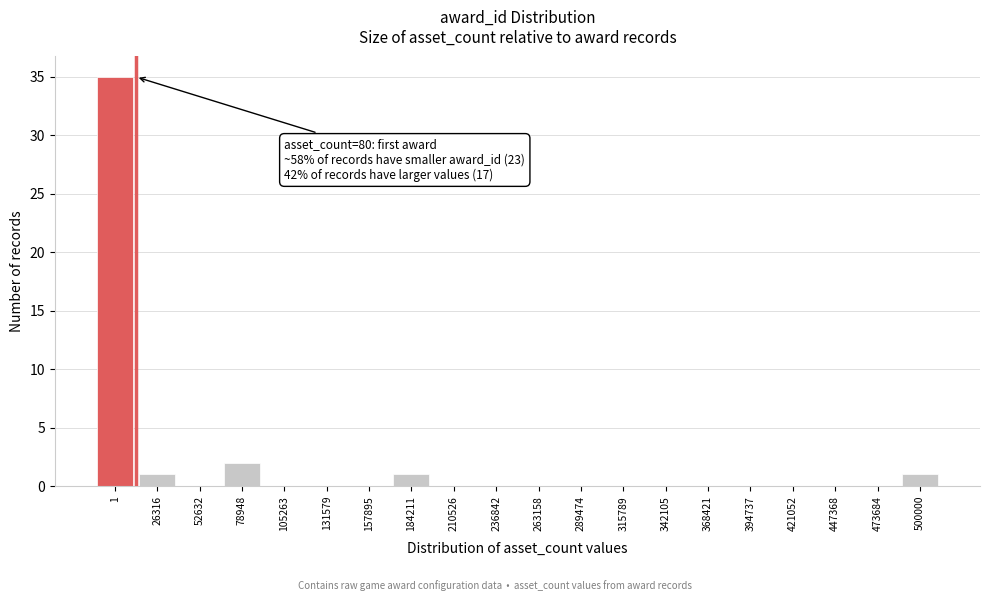

Reading right to left, transcribe all the data shown in this chart.

500000=1	473684=0	447368=0	421052=0	394737=0	368421=0	342105=0	315789=0	289474=0	263158=0	236842=0	210526=0	184211=1	157895=0	131579=0	105263=0	78948=2	52632=0	26316=1	1=35